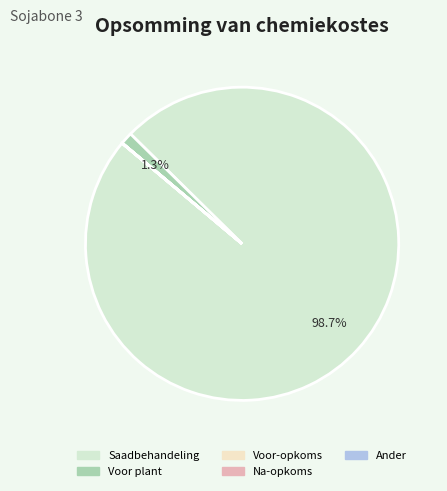

Which slice is the largest?

Saadbehandeling